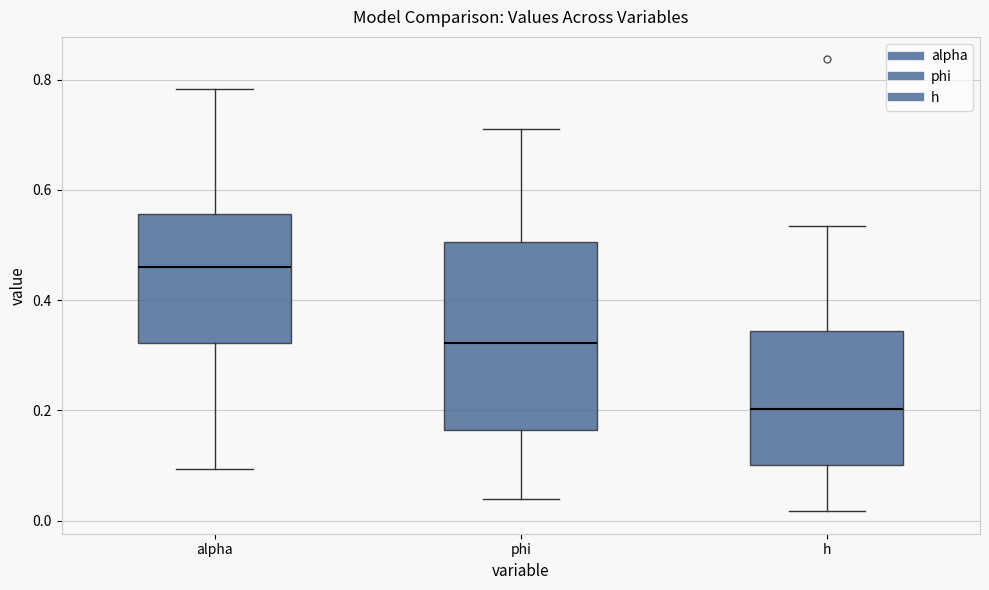

Comparing the boxes themselves (not the whiskers), which one is the tallest?

phi